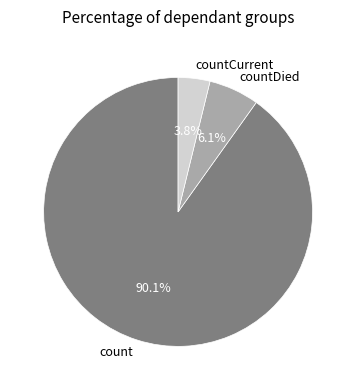

Which has a higher value, countDied or count?

count